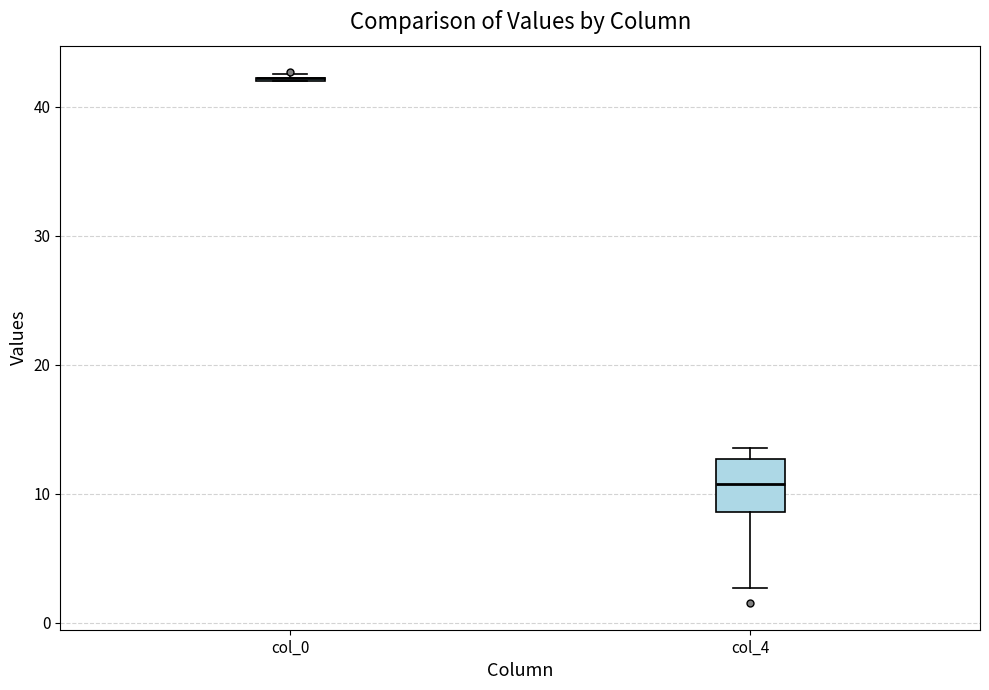

Reading left to right, transcribe this box plot: for each box, give where its median line is, the range the box spans, and where its two whiskers end, as read against the y-axis. The values are not printed on the chart, so give them approximately, as read against the axis.

col_0: box collapsed to a line at 42, whiskers 42 to 43
col_4: median 11, box 9 to 13, whiskers 3 to 14